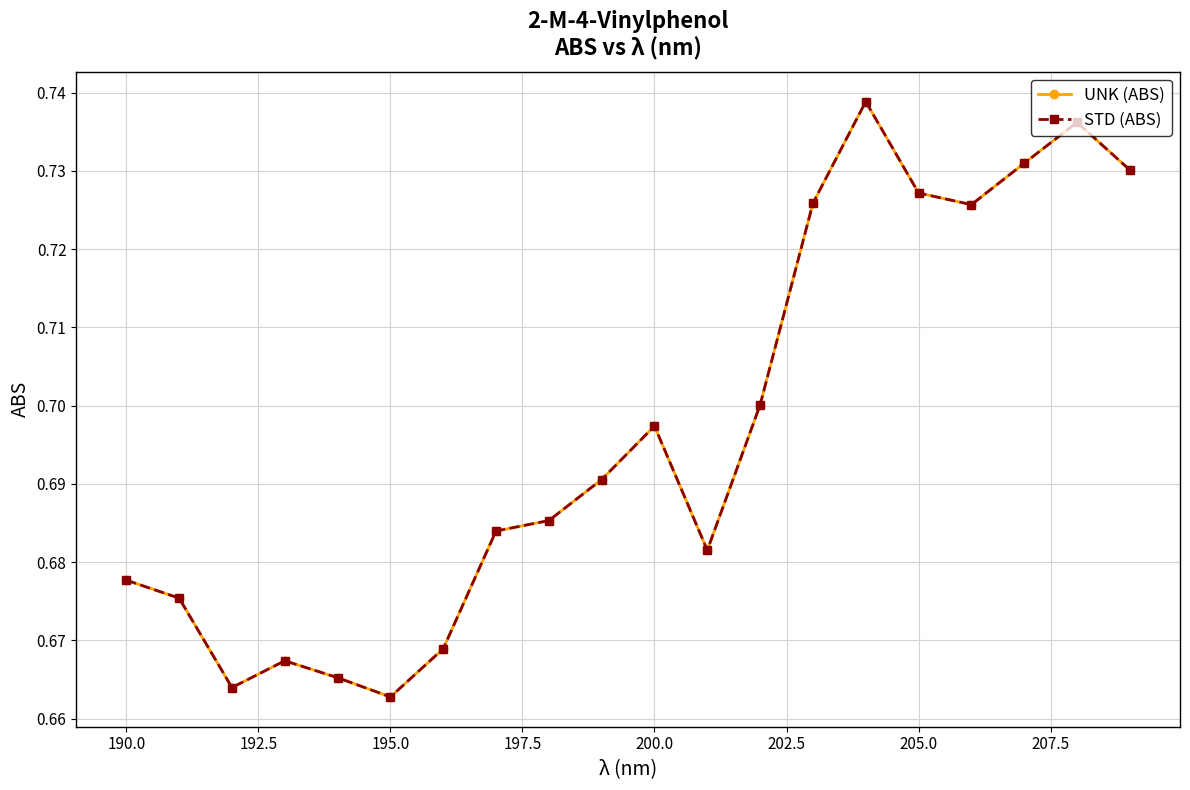

Which series has the largest total across all categories?

UNK (ABS)